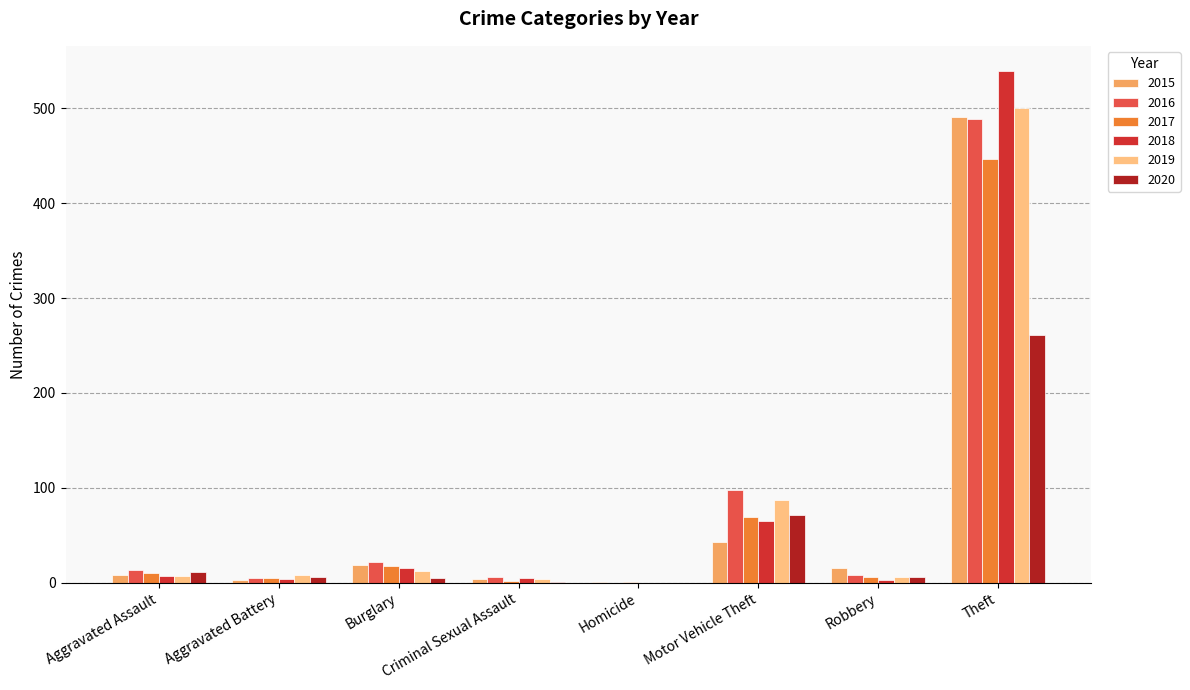

The value of 2017 at Motor Vehicle Theft is 69. True or false?

True